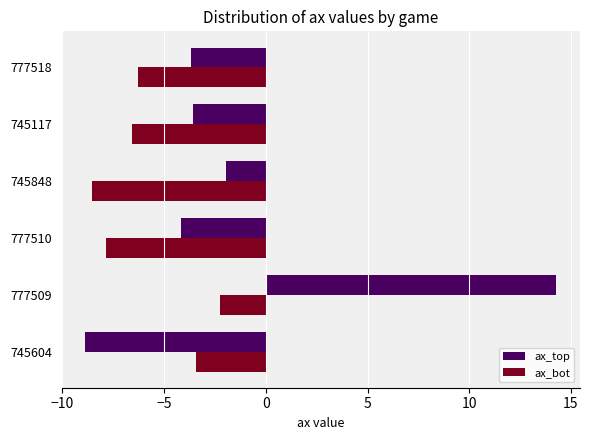

Rank the series at 745117 from lowest to highest value.

ax_bot, ax_top